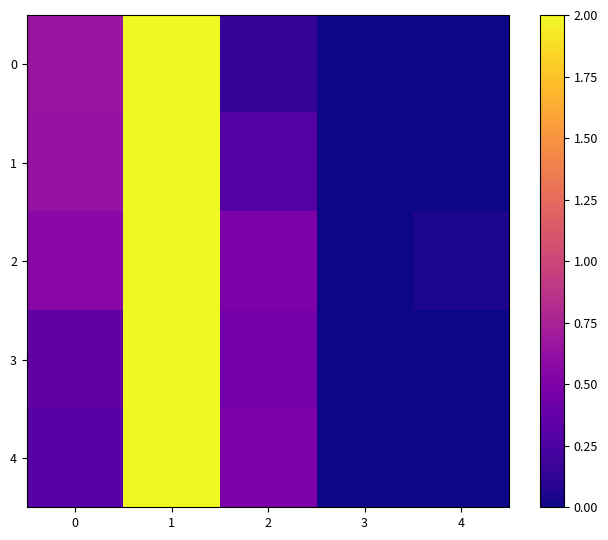

How many distinct data groups are displayed?

5